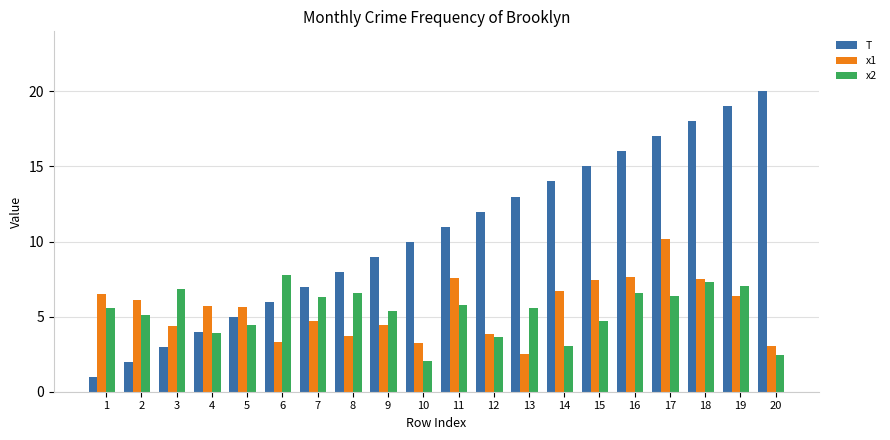

What is the minimum value shown in the chart?

1.0